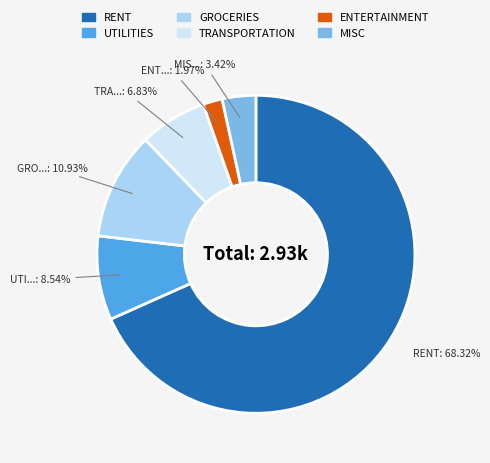

How much of the chart is everything except MISC?

96.6%